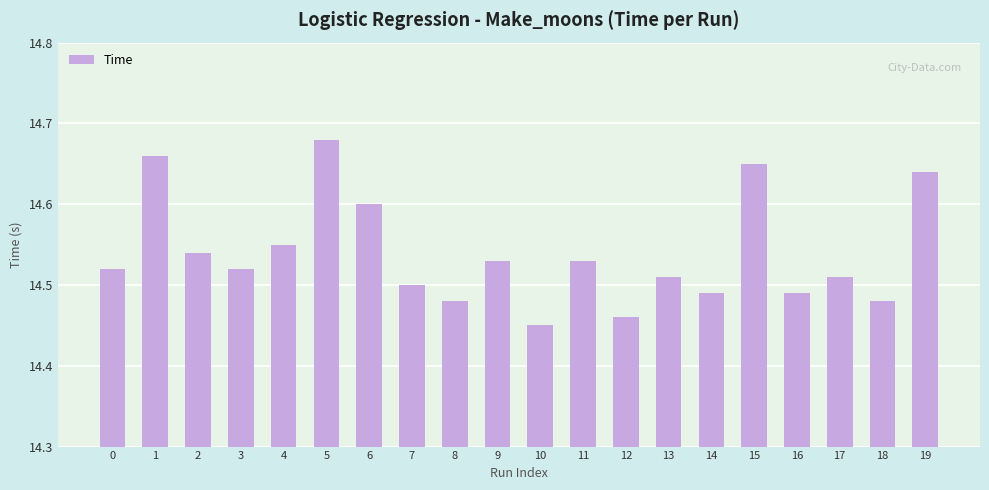

At which category does the chart reach its minimum across all series?

10